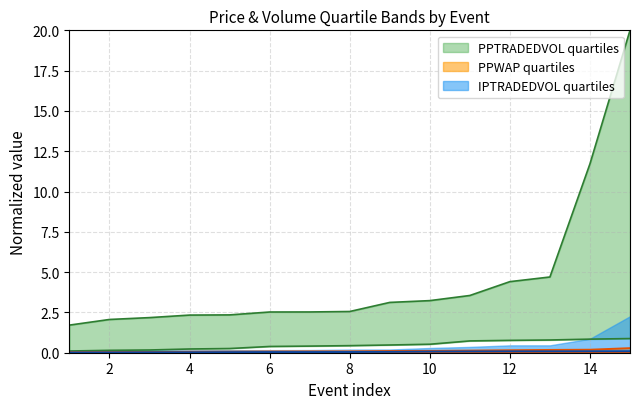

How many PPWAP_lower values are between 0 and 1?

15